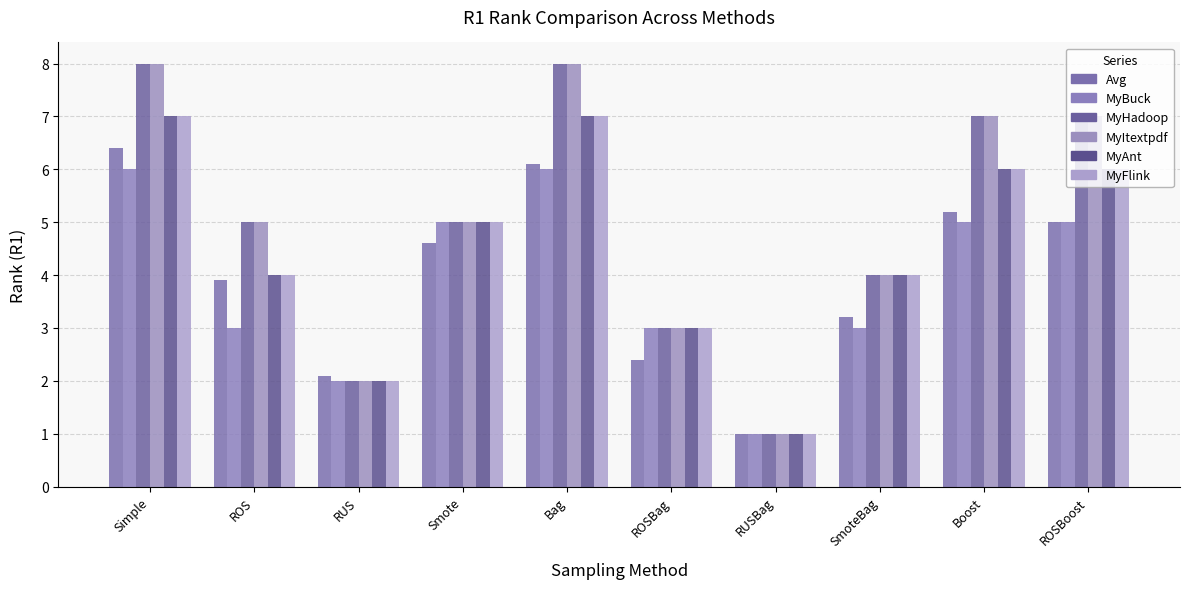

Reading left to right, what are all the values shown in this chart?

Avg: 6.4	3.9	2.1	4.6	6.1	2.4	1.0	3.2	5.2	5.0
MyBuck: 6.0	3.0	2.0	5.0	6.0	3.0	1.0	3.0	5.0	5.0
MyHadoop: 8.0	5.0	2.0	5.0	8.0	3.0	1.0	4.0	7.0	7.0
MyItextpdf: 8.0	5.0	2.0	5.0	8.0	3.0	1.0	4.0	7.0	7.0
MyAnt: 7.0	4.0	2.0	5.0	7.0	3.0	1.0	4.0	6.0	6.0
MyFlink: 7.0	4.0	2.0	5.0	7.0	3.0	1.0	4.0	6.0	6.0